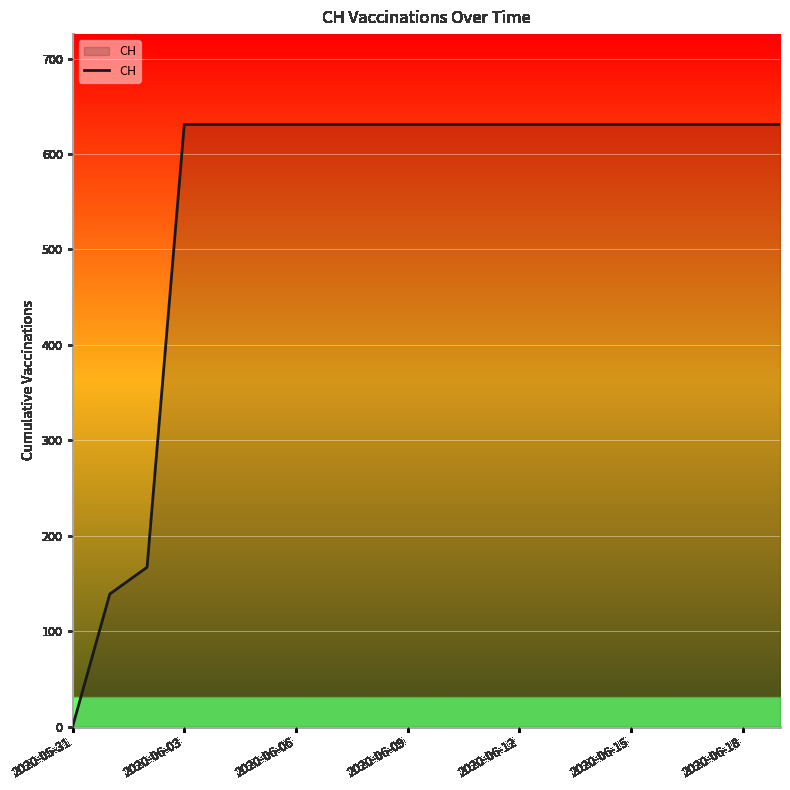

What is the difference between the maximum and minimum values?

631